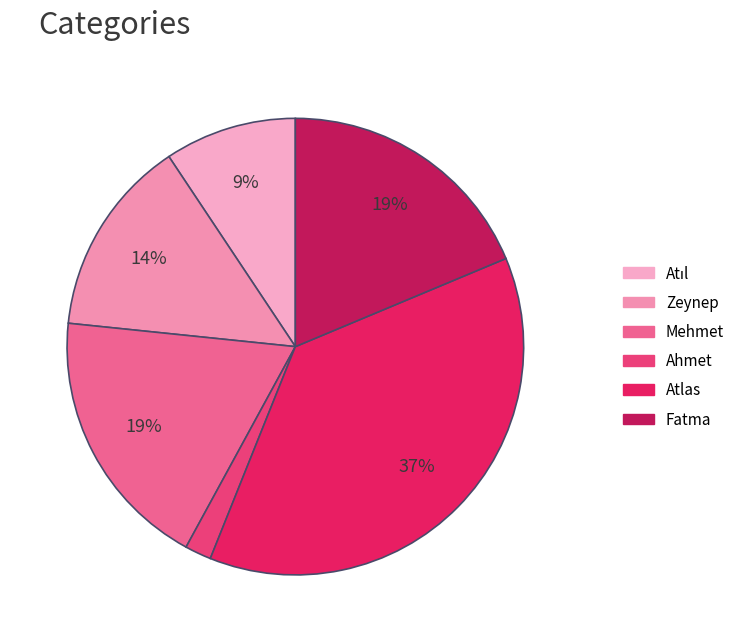

True or false: Ahmet accounts for 2% of the total.

True